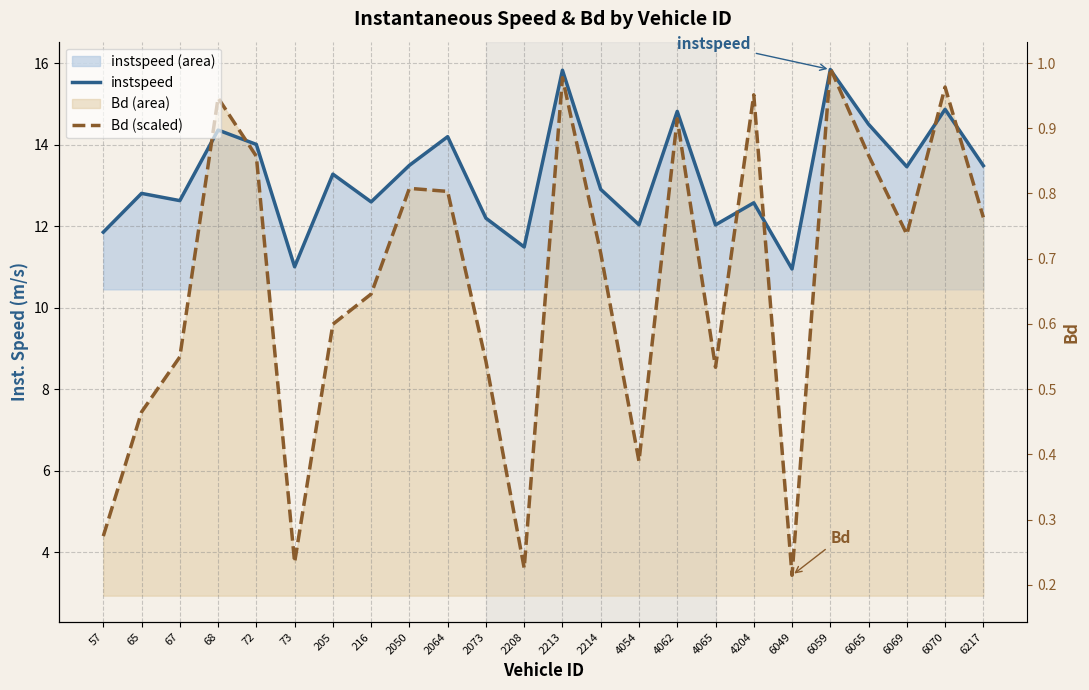

At which label is Bd (scaled) closest to 9?

67